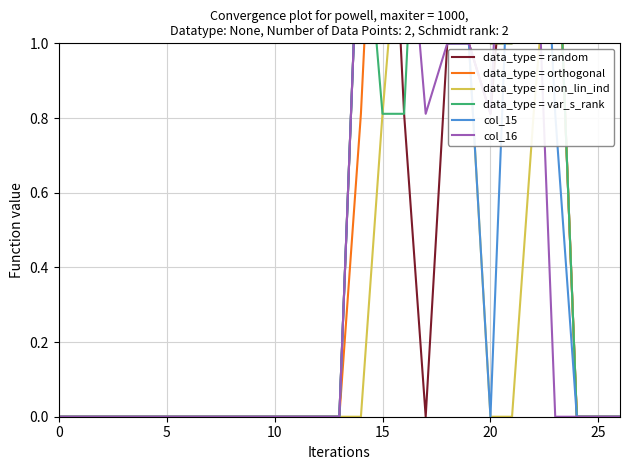

What is the label of the 10th point from the left?

9